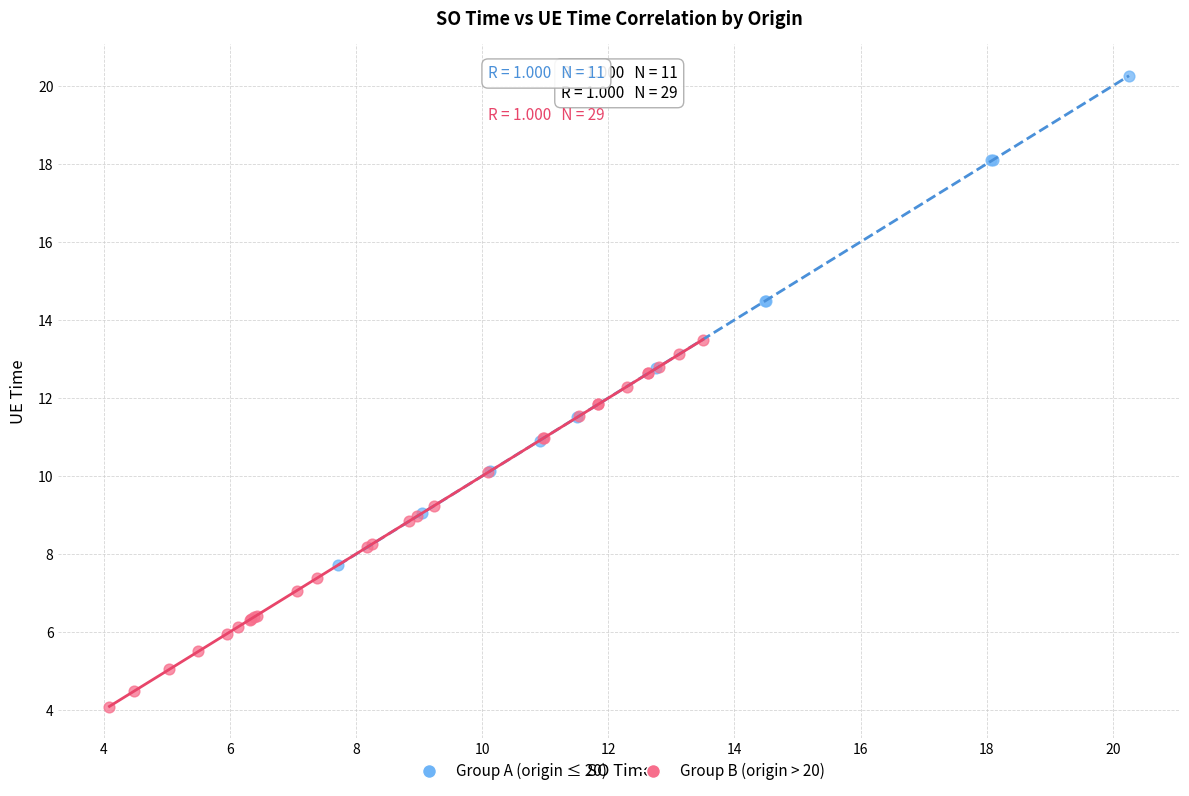

Which series contains the lowest Y value?

Group B (origin > 20)